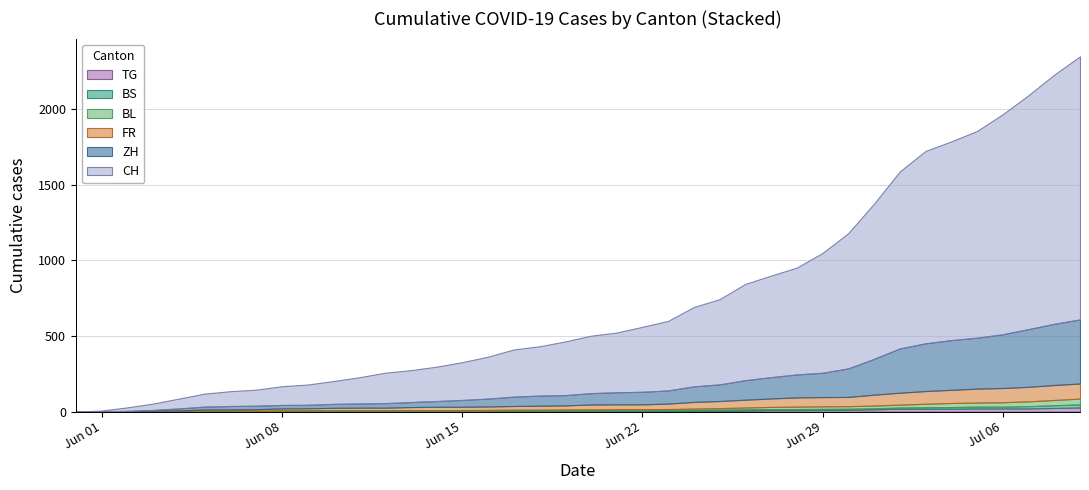

Which has a higher value, 2020-06-27 or 2020-05-31?

2020-06-27